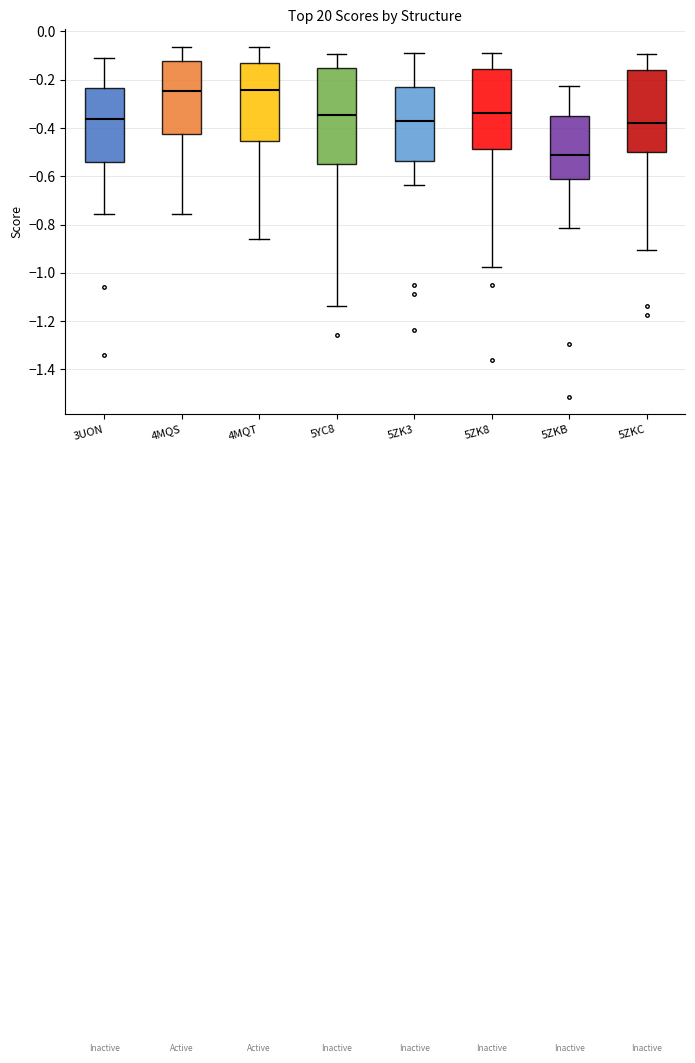

Which box's median line is the lowest?

5ZKB